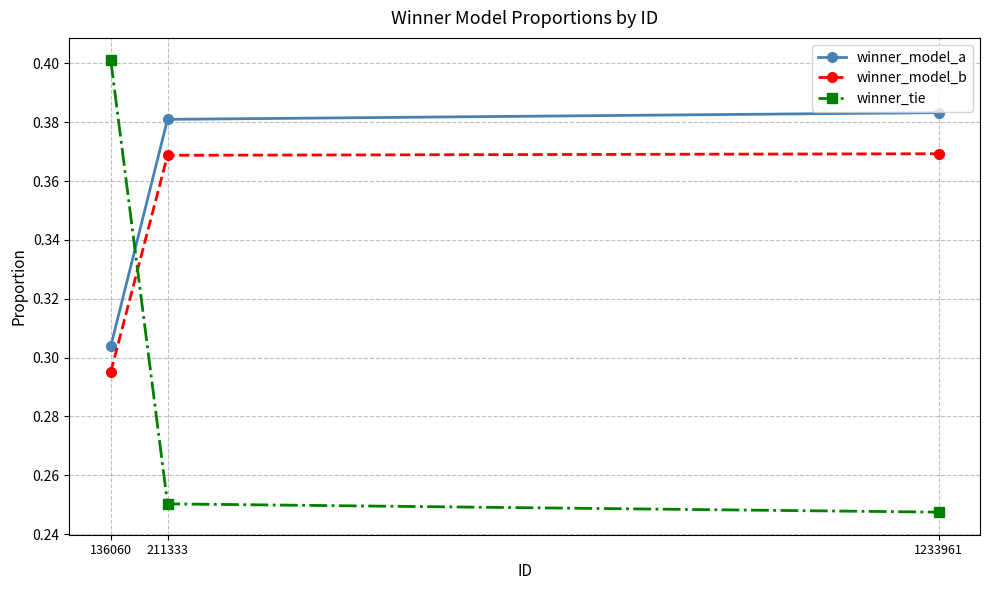

List the series in order of their peak value, lowest first.

winner_model_b, winner_model_a, winner_tie